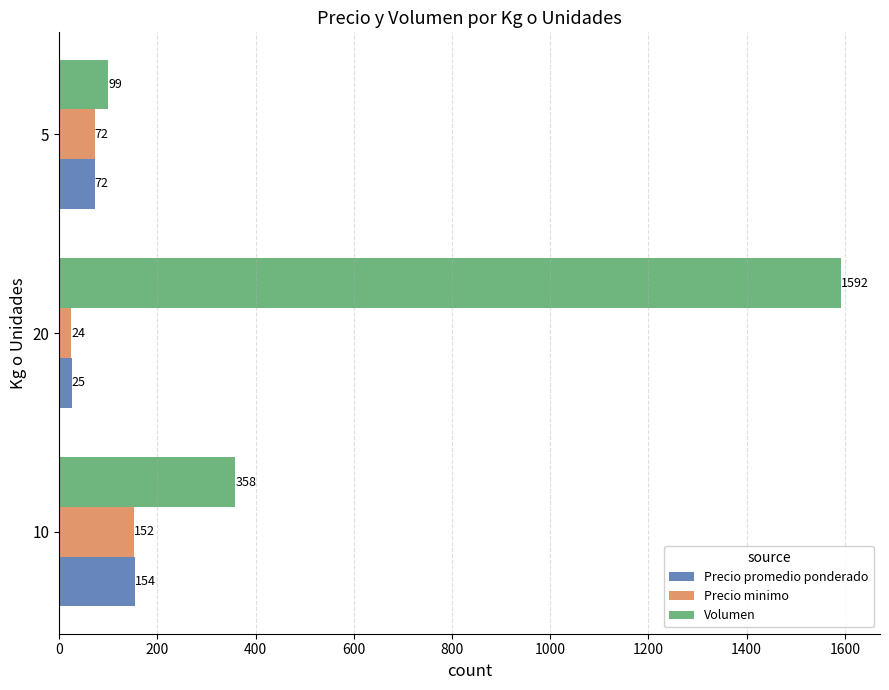

Is the value of Volumen at 5 greater than the value of Precio minimo at 5?

Yes